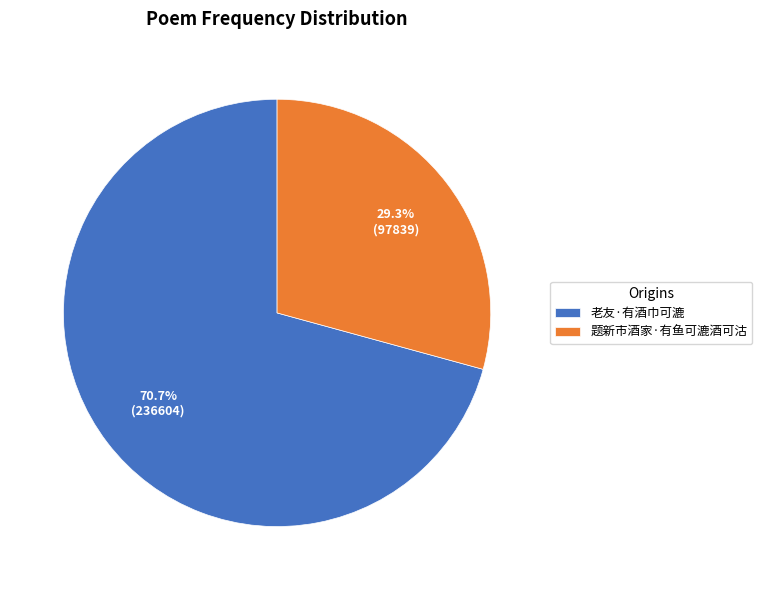

What is the largest slice in the pie chart?

老友·有酒巾可漉